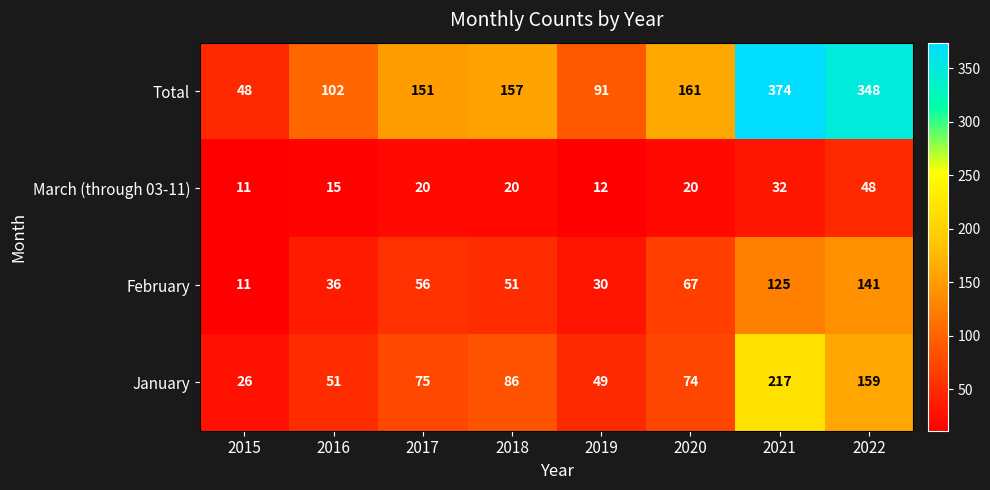

Which series has the largest range (max minus min)?

Total